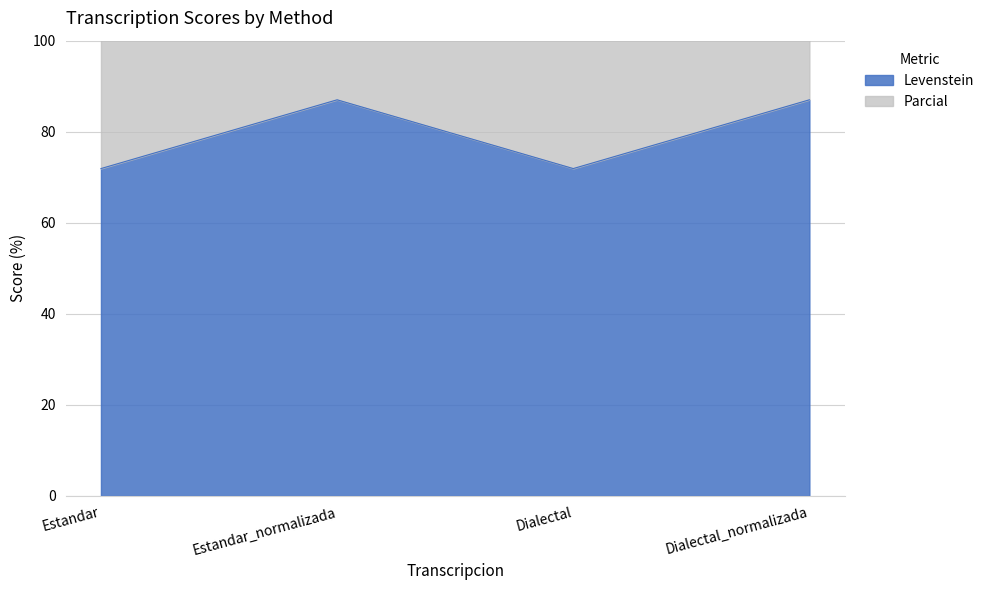

What is the difference between the maximum and minimum values in the Levenstein series?

15.1